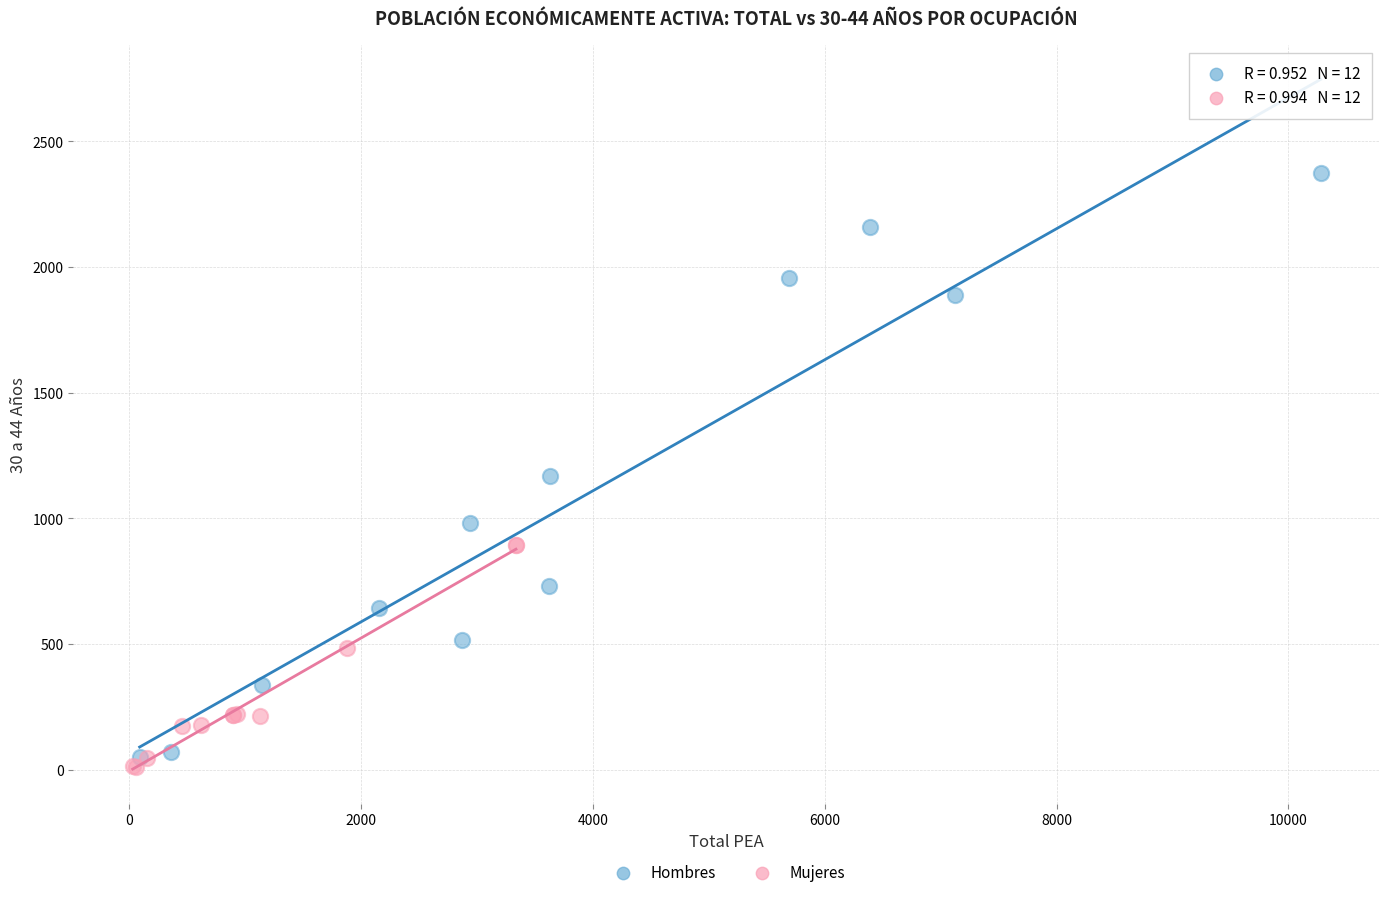

Which series contains the lowest Y value?

Mujeres